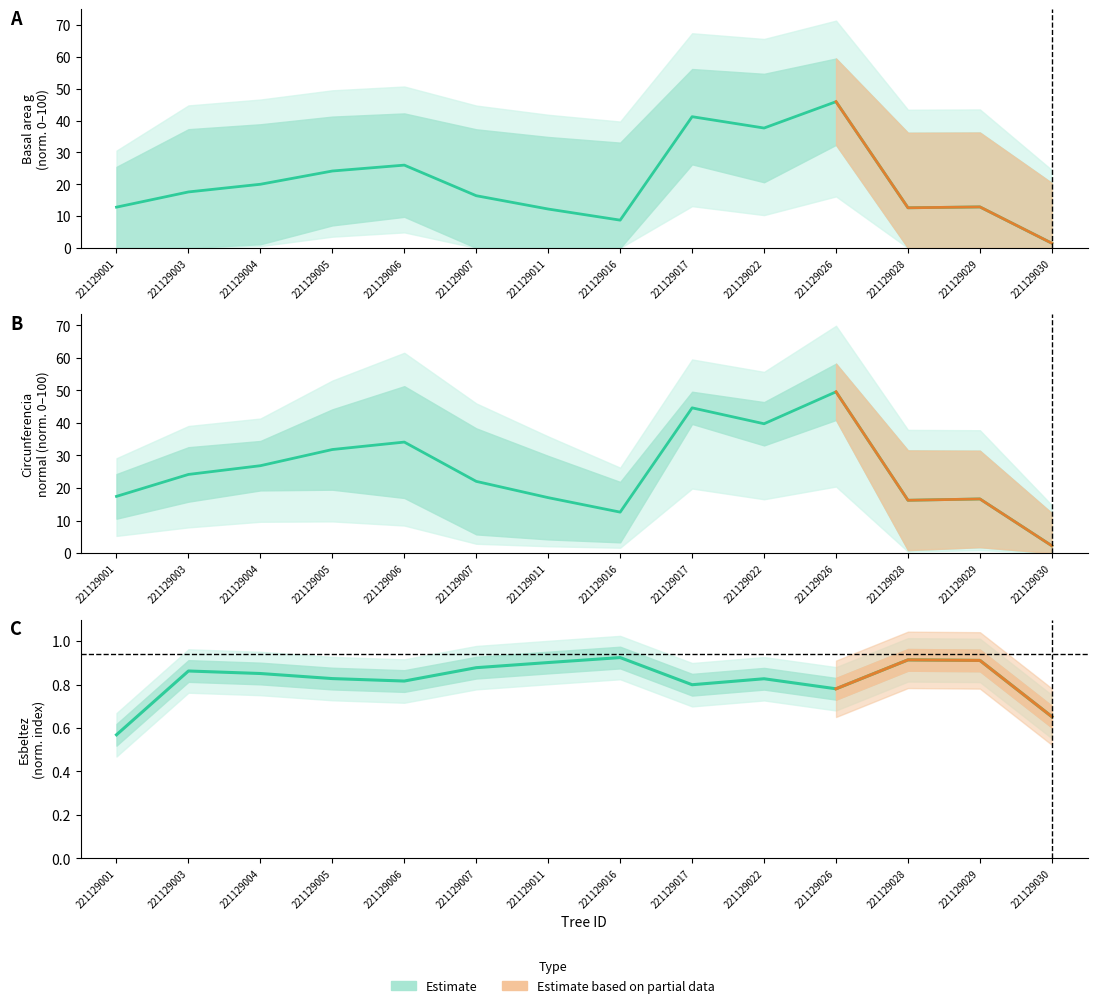

Which category has the lowest value in the g (normalized) series?

221129030